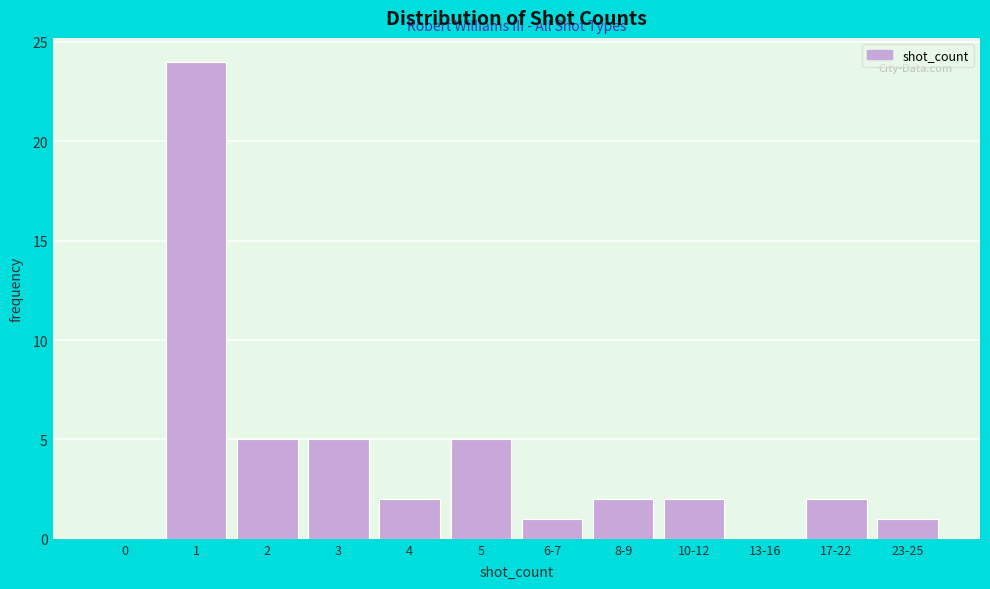

Reading right to left, list all the values displayed in this chart.

23-25=1	17-22=2	13-16=0	10-12=2	8-9=2	6-7=1	5=5	4=2	3=5	2=5	1=24	0=0